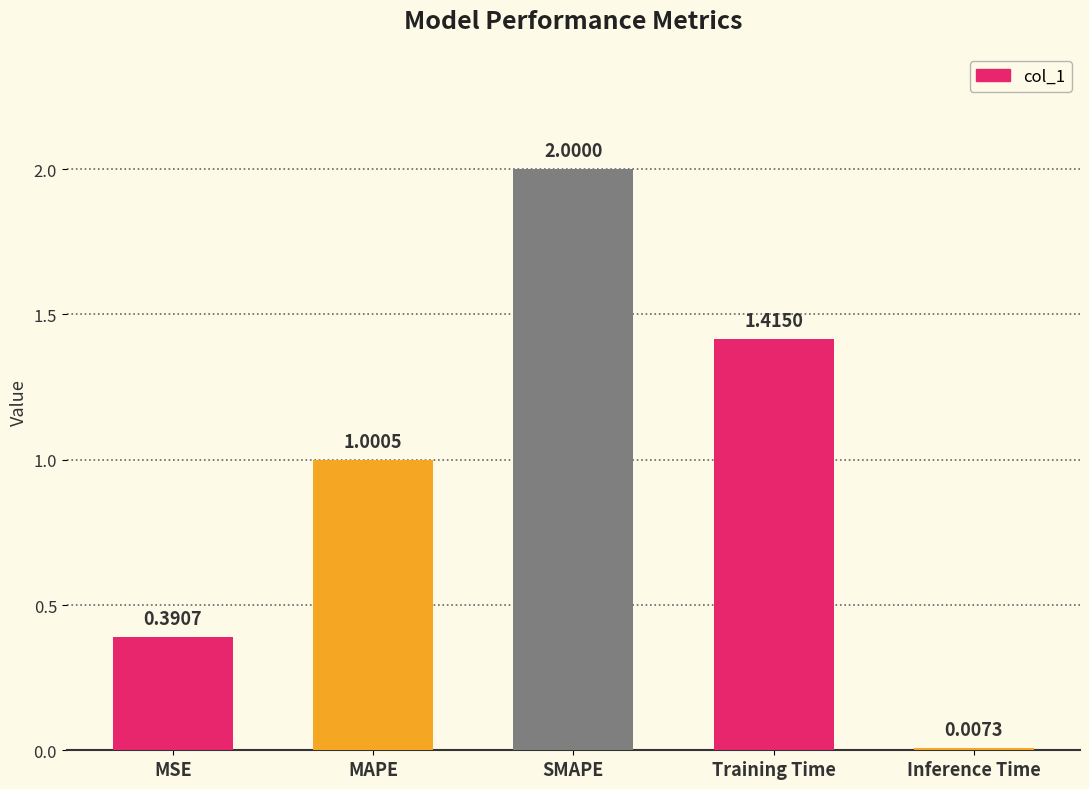

The chart shows a value of 2.8 at SMAPE. True or false?

False